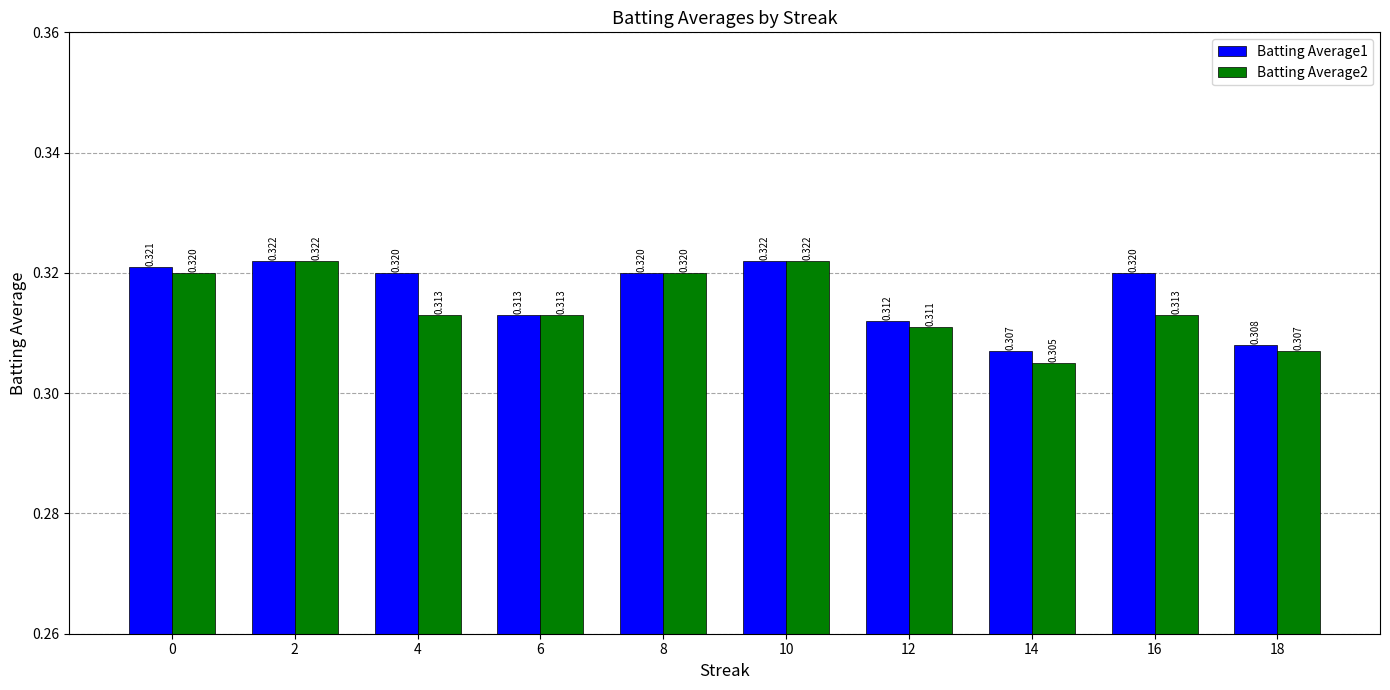

What are all the series names shown in the legend?

Batting Average1, Batting Average2